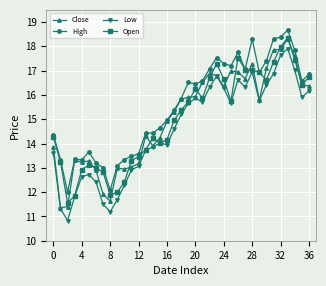

At how many categories does at least one series exceed 10?

37